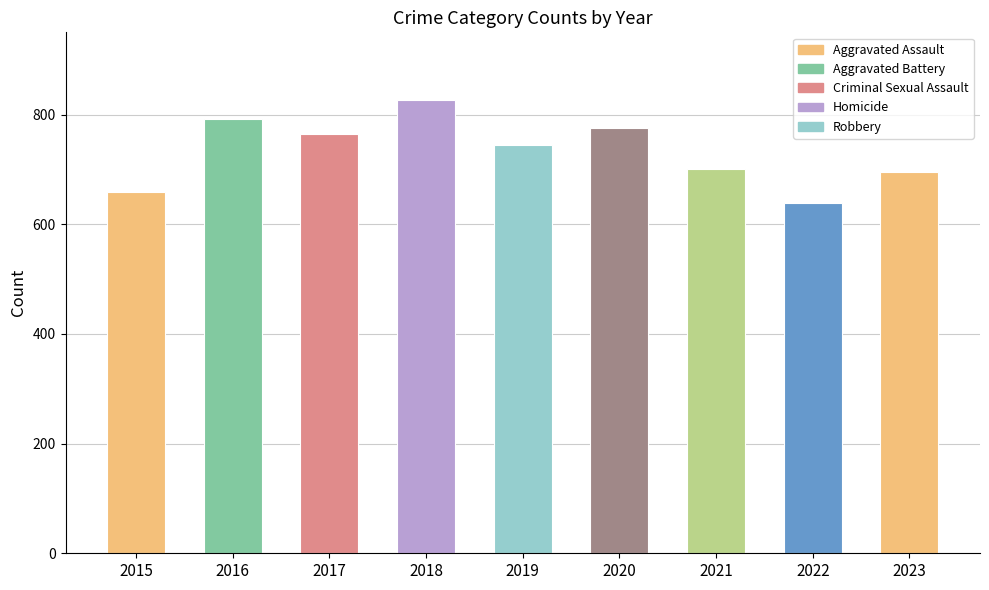

What are all the series names shown in the legend?

Aggravated Assault, Aggravated Battery, Criminal Sexual Assault, Homicide, Robbery